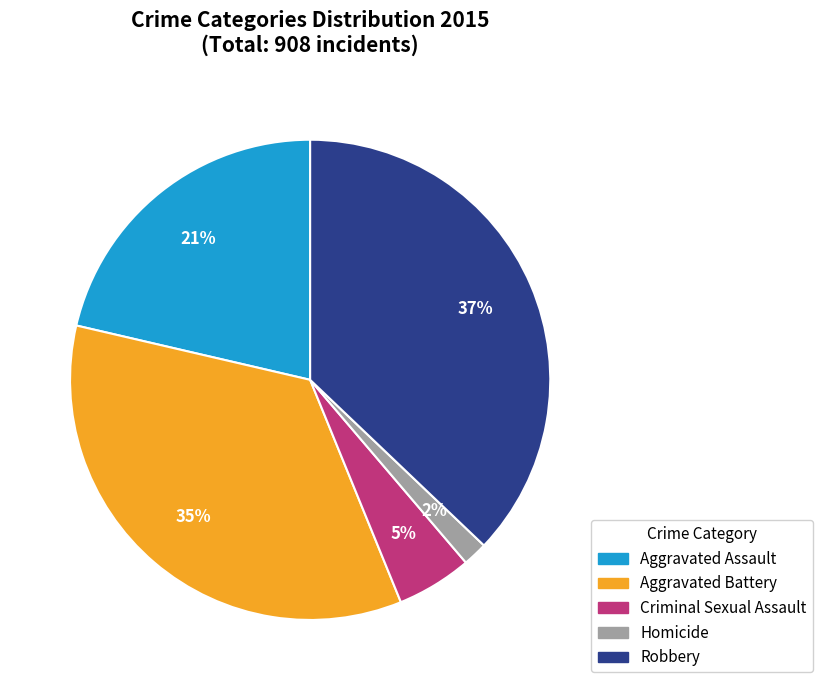

To the nearest percent, what is the difference between the Aggravated Battery and Criminal Sexual Assault slice percentages?

30%